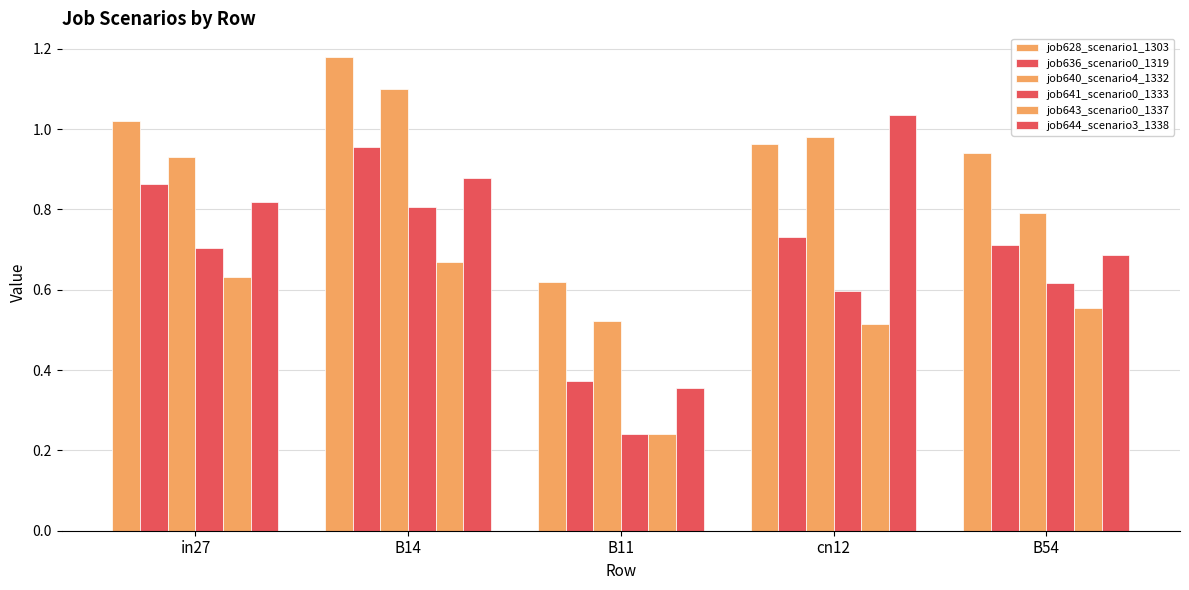

At which label does job643_scenario0_1337 reach its minimum?

B11